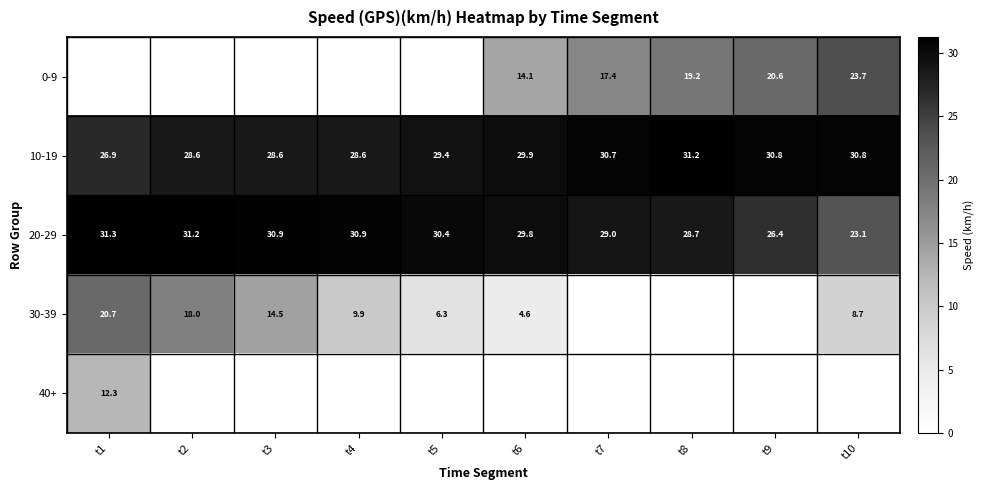

Which category has the lowest value across all series?

t1